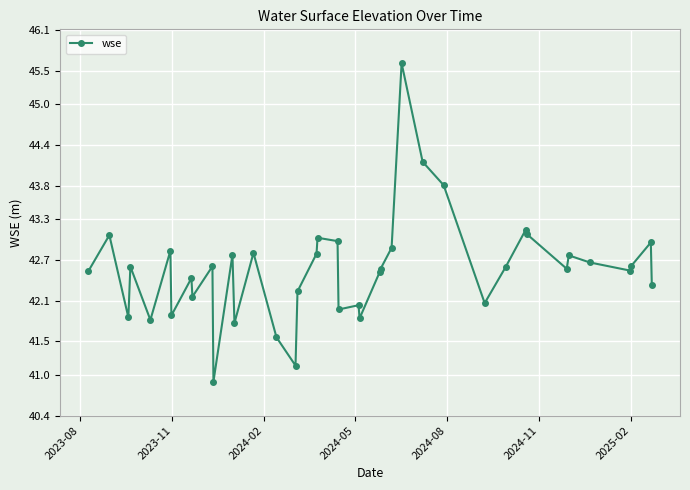

What is the value of the 7th point from the left?

41.9